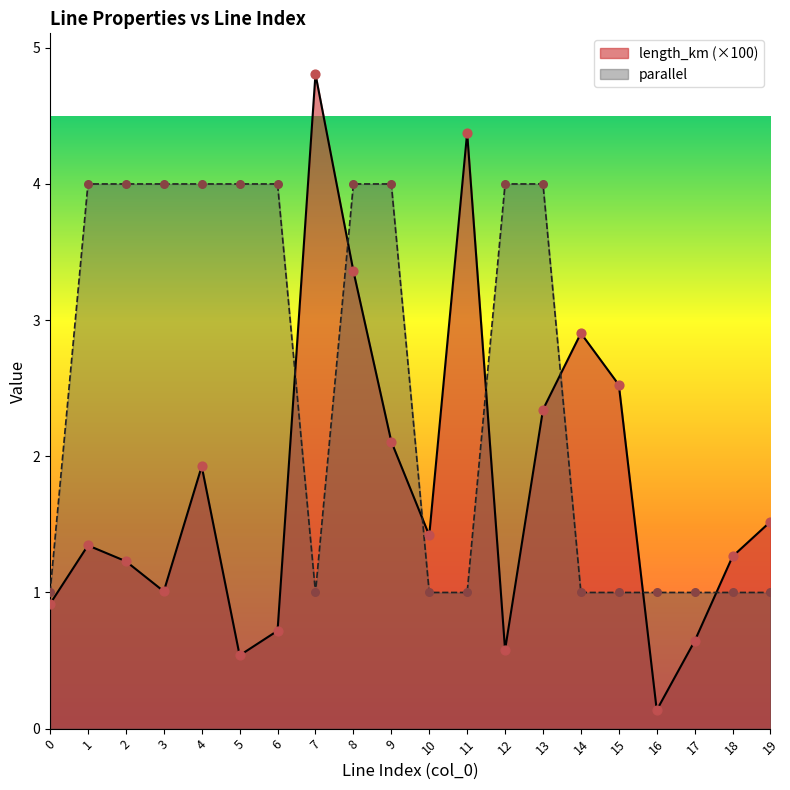

What is the total value across all series at 8?

7.4